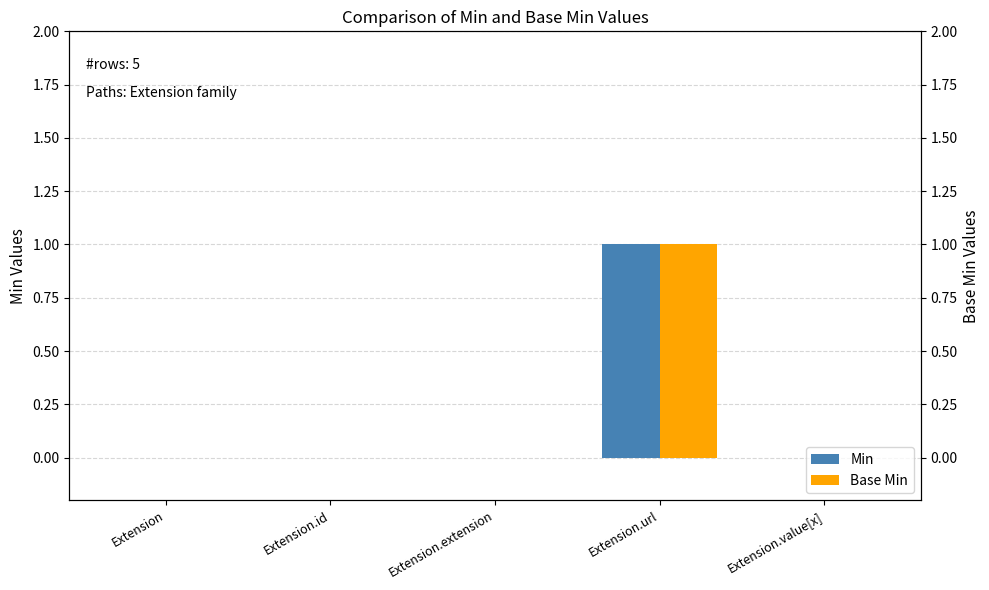

Reading right to left, what are all the values shown in this chart?

Min: Extension.value[x]=0	Extension.url=1	Extension.extension=0	Extension.id=0	Extension=0
Base Min: Extension.value[x]=0	Extension.url=1	Extension.extension=0	Extension.id=0	Extension=0